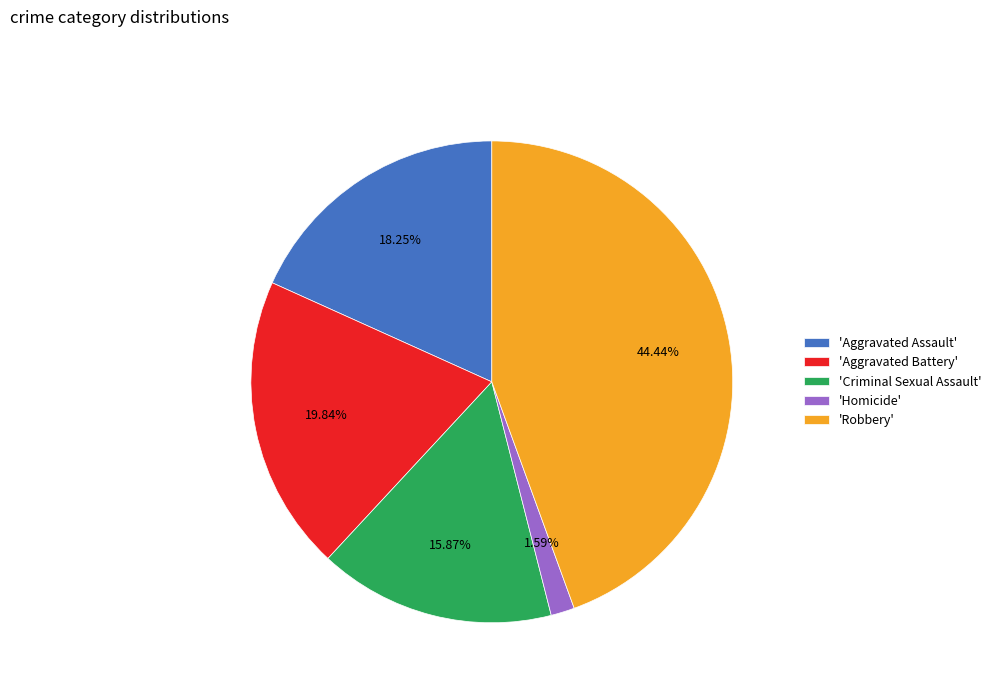

Rank the categories by value from highest to lowest.

'Robbery', 'Aggravated Battery', 'Aggravated Assault', 'Criminal Sexual Assault', 'Homicide'